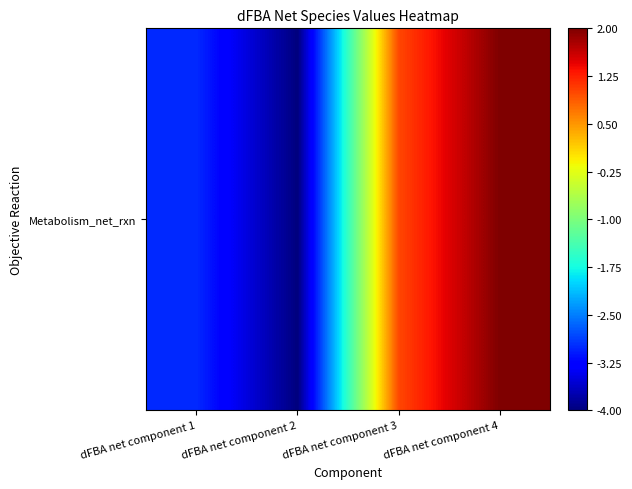

Reading right to left, list all the values displayed in this chart.

2	1	-4	-3